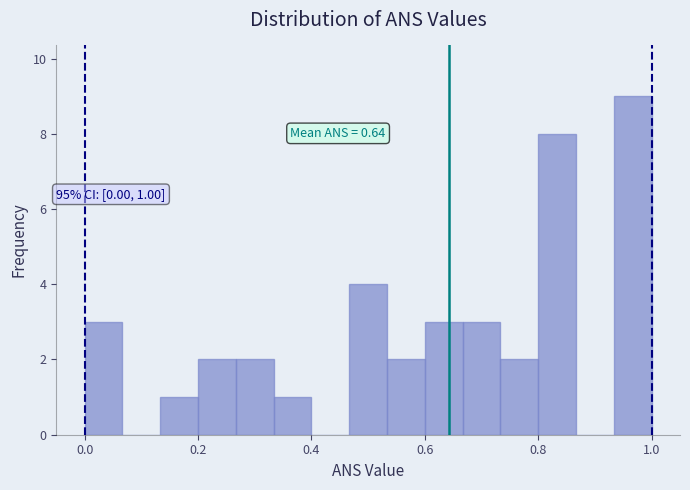

Read against the x-axis, roughly where is the centre of the tallest bar?

0.96